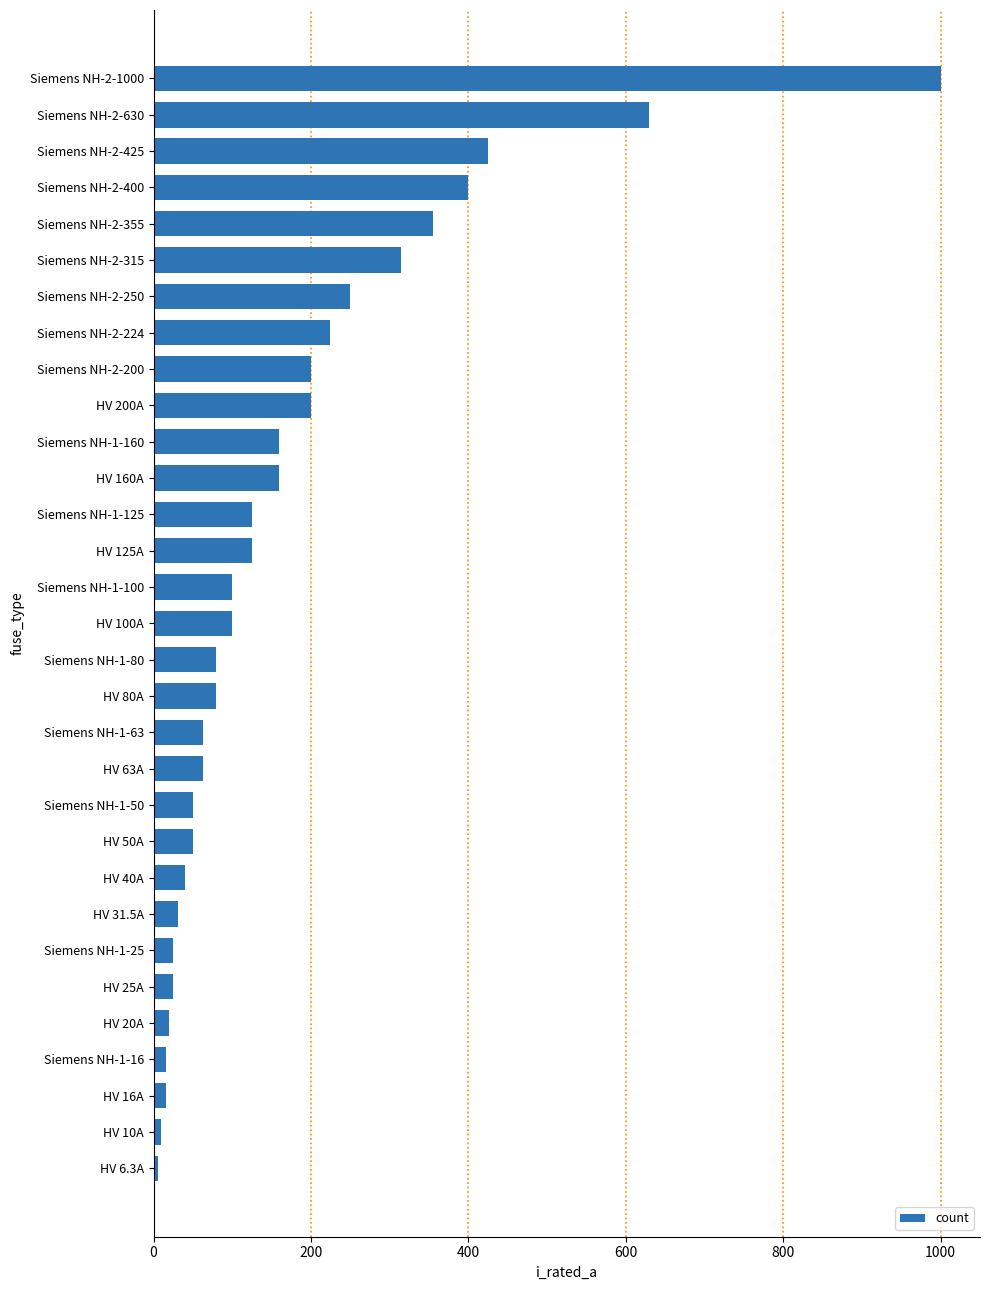

What is the average value?

172.4